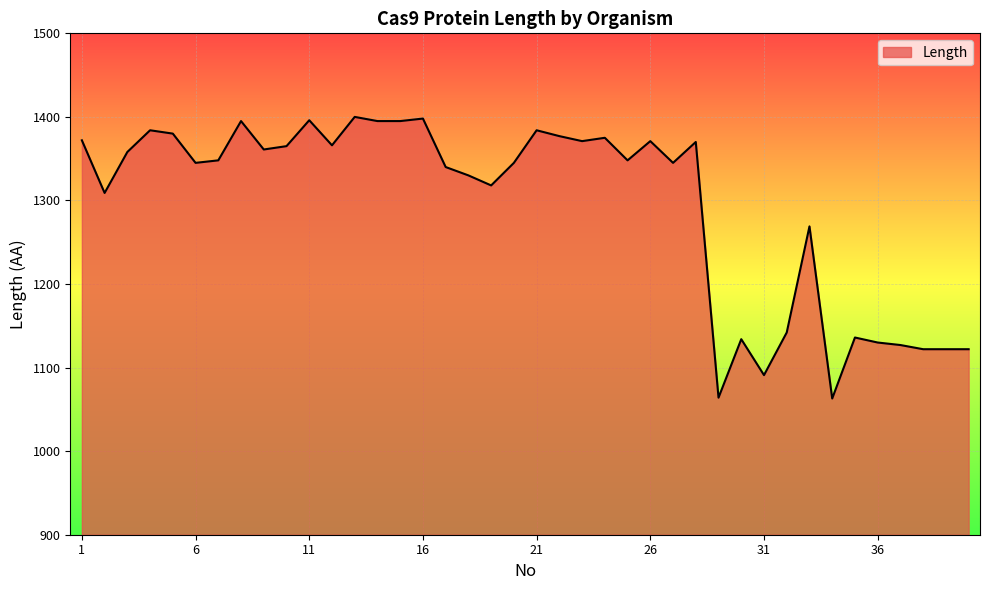

What is the maximum value shown in the chart?

1400